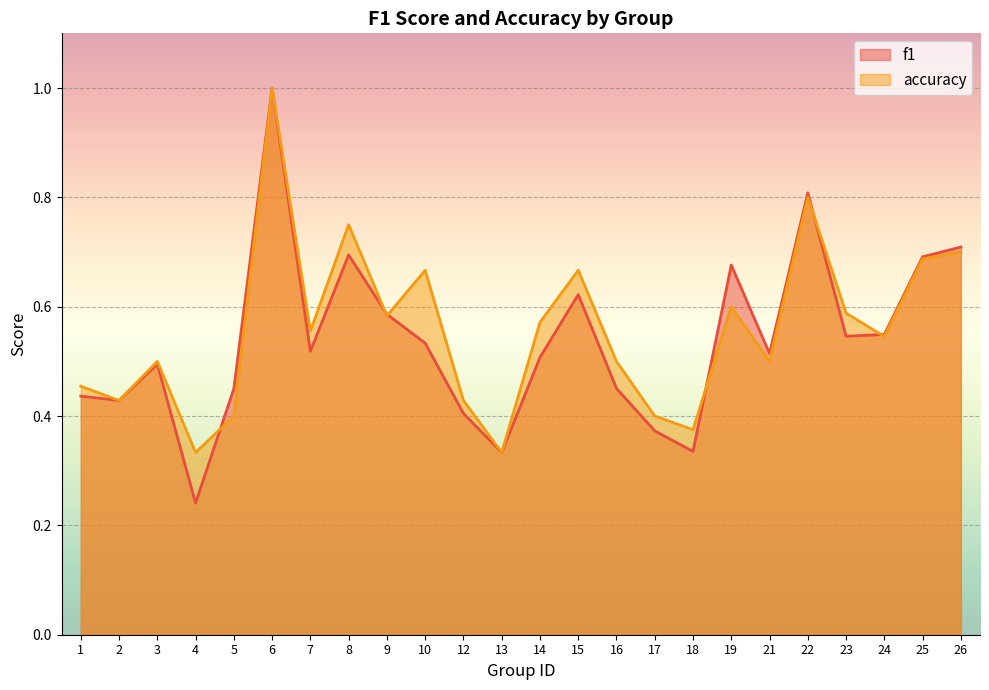

What is the sum of the f1 values at 26 and 10?

1.2